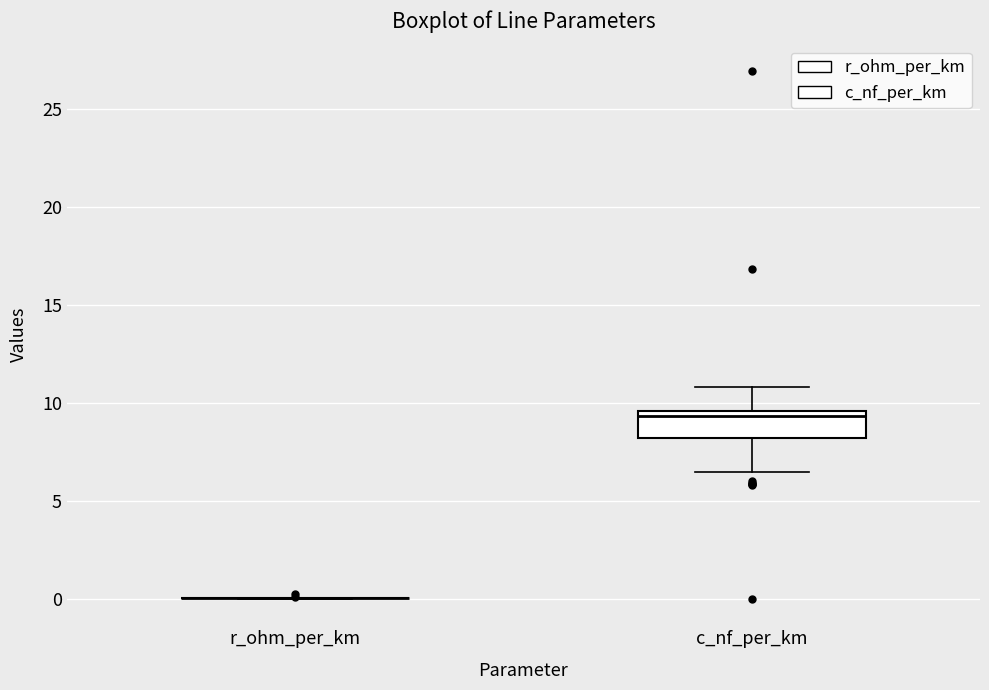

Comparing the boxes themselves (not the whiskers), which one is the tallest?

c_nf_per_km